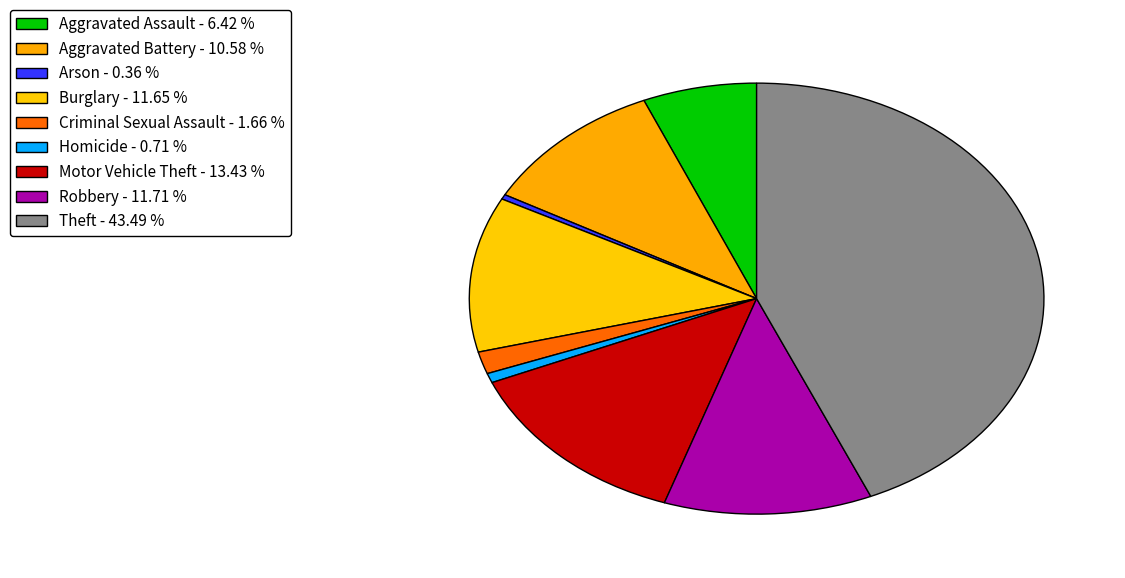

What percentage is NOT represented by Homicide?

99.3%